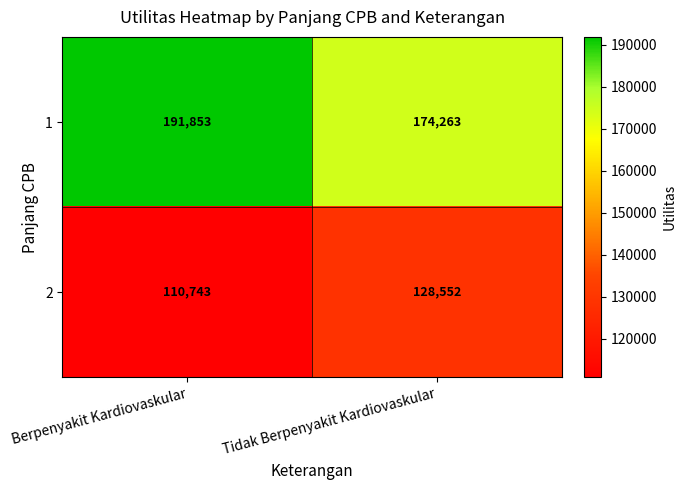

What is the difference between the maximum and minimum values in the 1 series?

17590